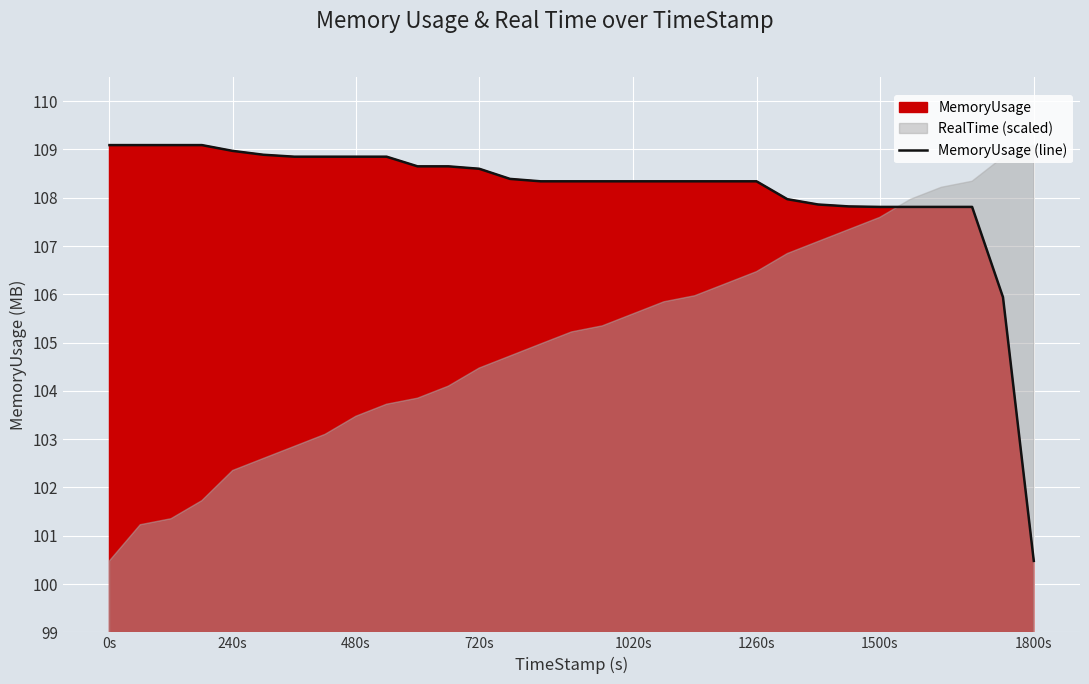

The MemoryUsage (line) series shows 108.3 at 1260s. True or false?

True